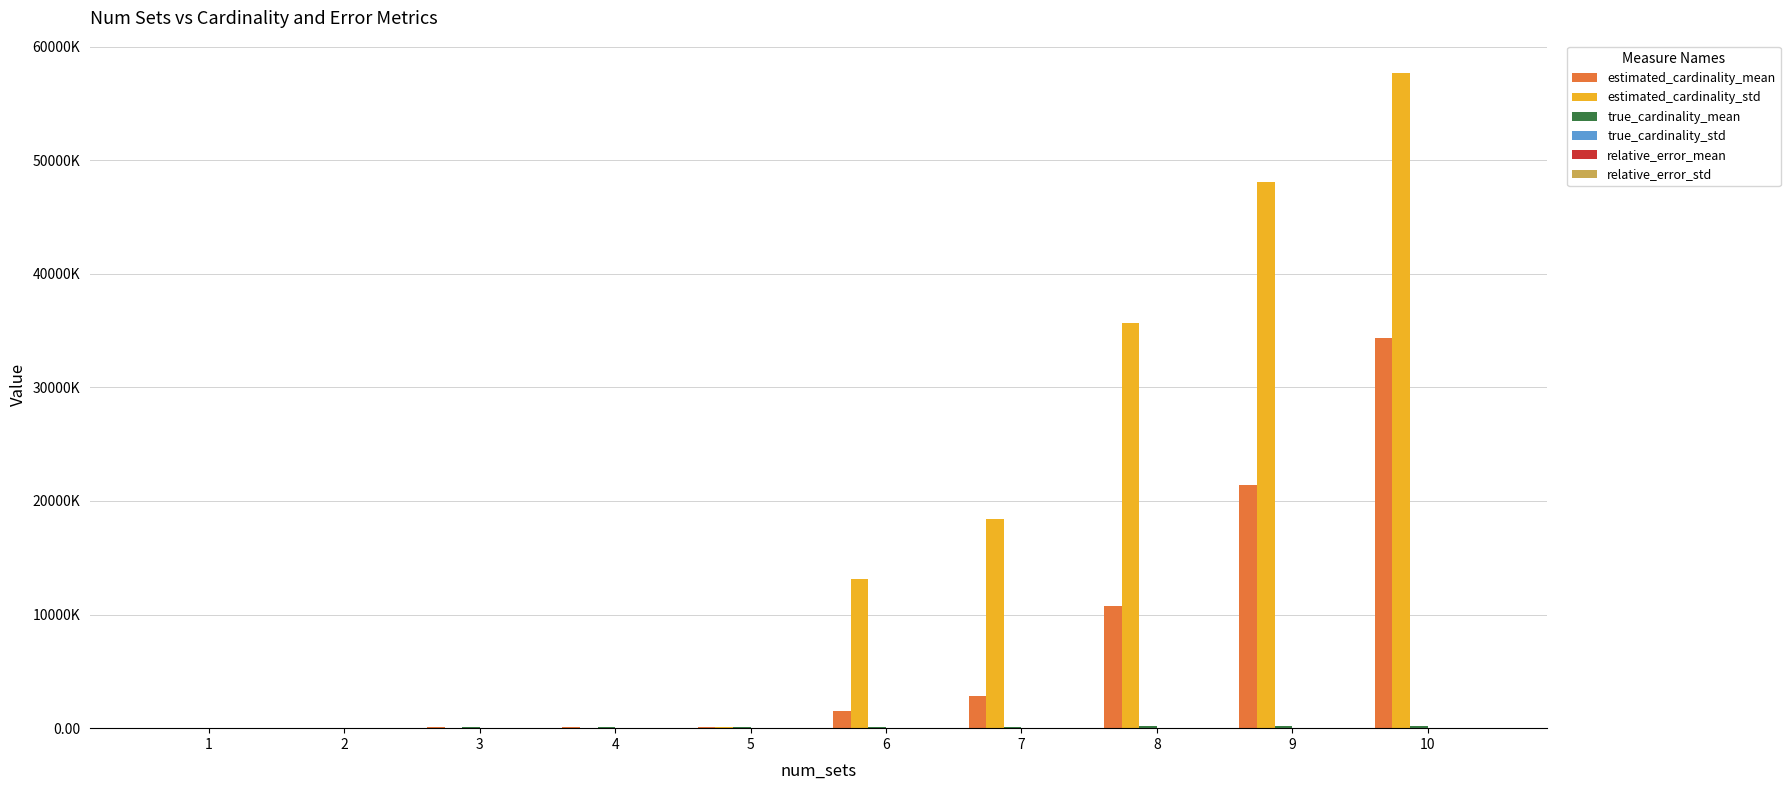

True or false: relative_error_std has a value of 47.3 at 6.

False